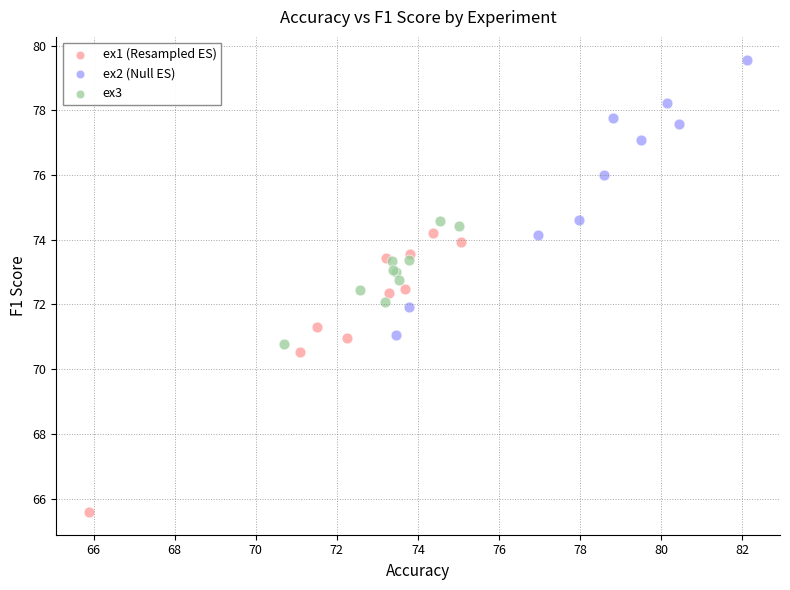

Which series reaches the minimum Y coordinate?

ex1 (Resampled ES)